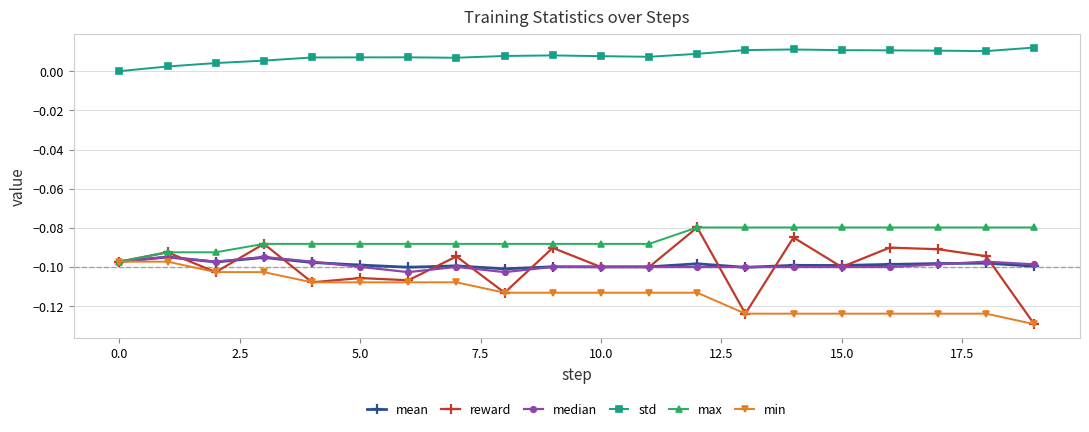

Count the number of categories in the chart.

20